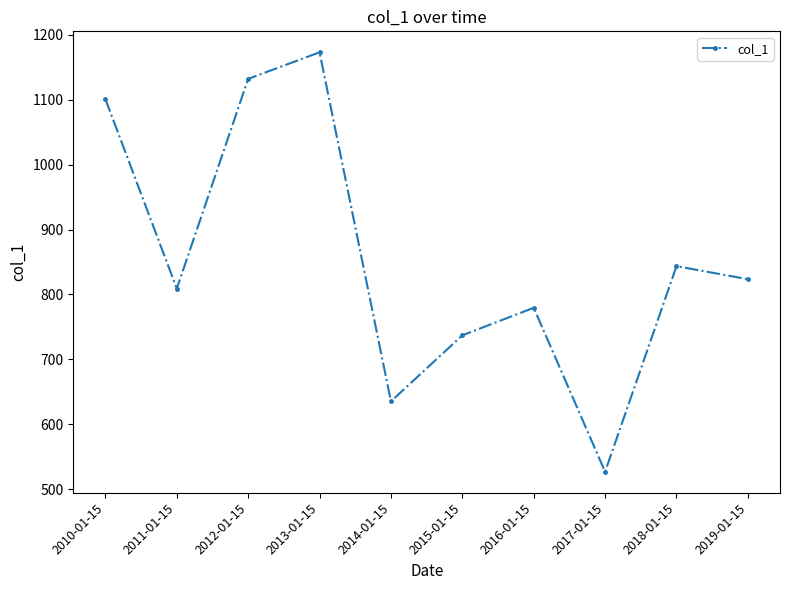

How many values exceed 823?

5